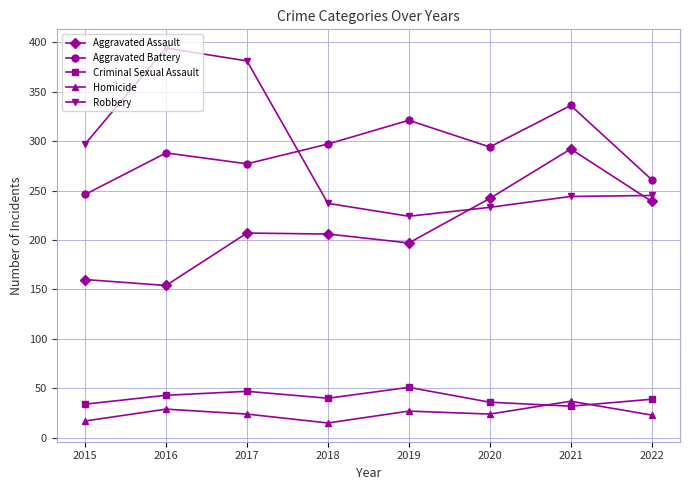

True or false: Aggravated Assault has more than 0 interior local peaks.

True